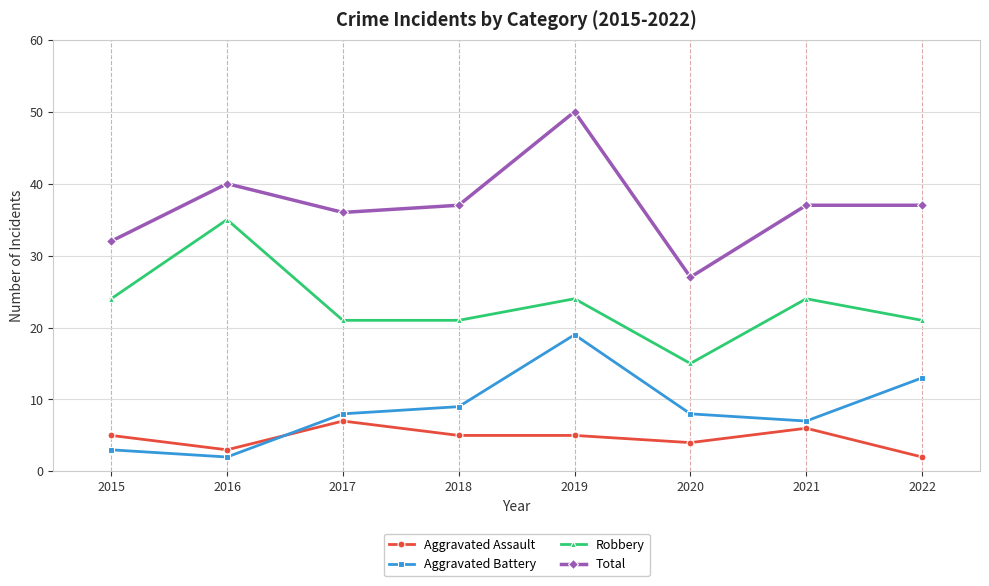

What is the total value across all series at 2018?

72